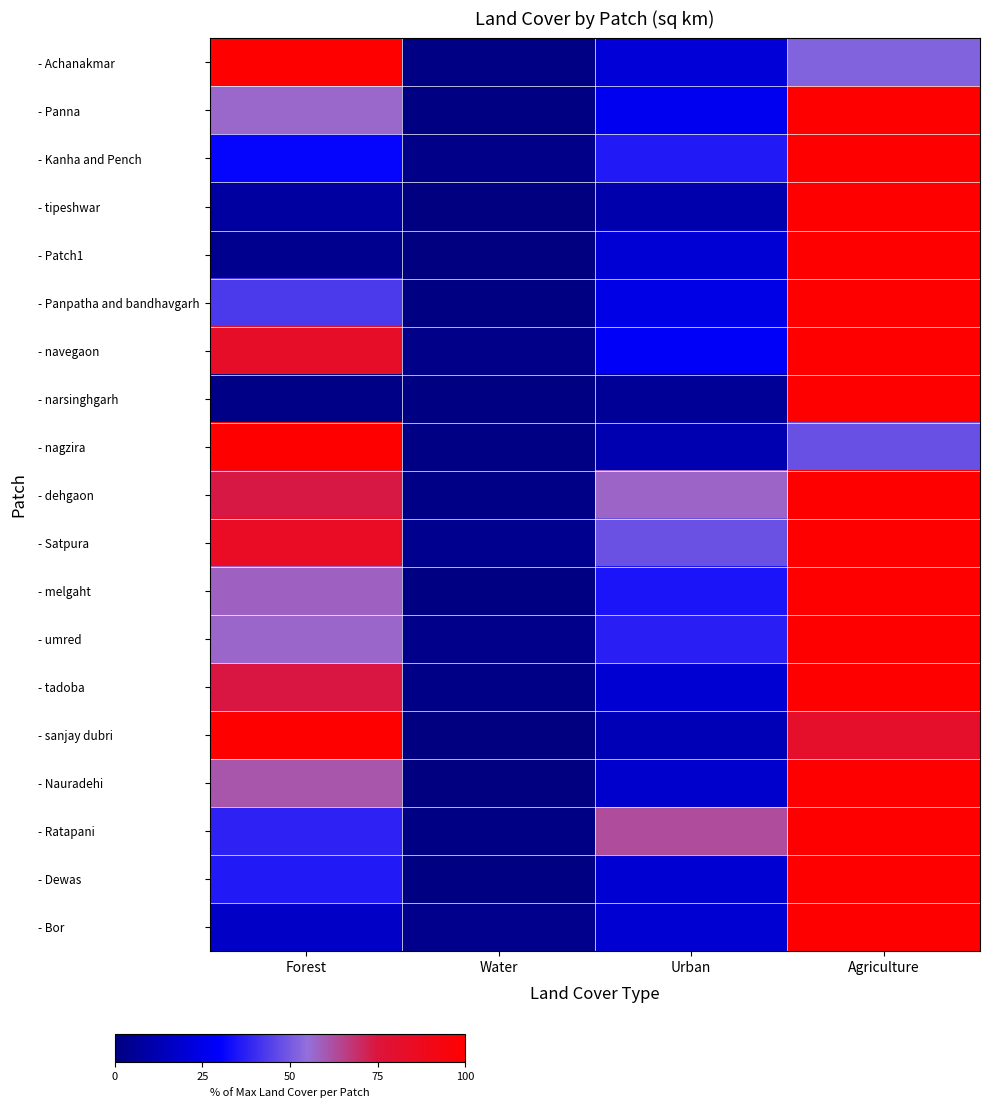

At Agriculture, list the series in order from largest to smallest.

- Panna, - Kanha and Pench, - tipeshwar, - Patch1, - Panpatha and bandhavgarh, - navegaon, - narsinghgarh, - dehgaon, - Satpura, - melgaht, - umred, - tadoba, - Nauradehi, - Ratapani, - Dewas, - Bor, - sanjay dubri, - Achanakmar, - nagzira